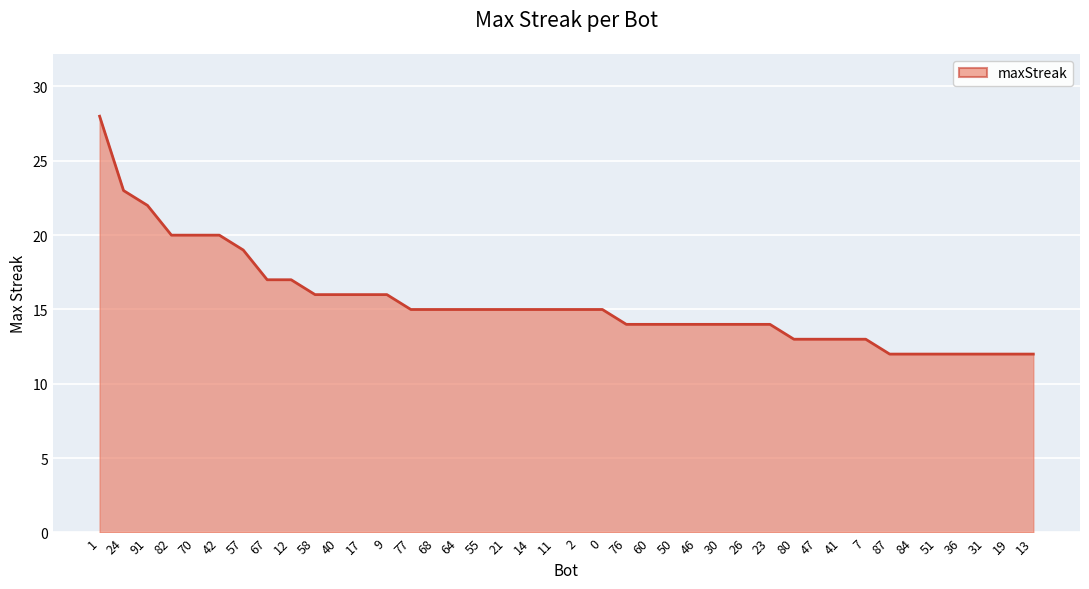

What is the greatest value displayed?

28